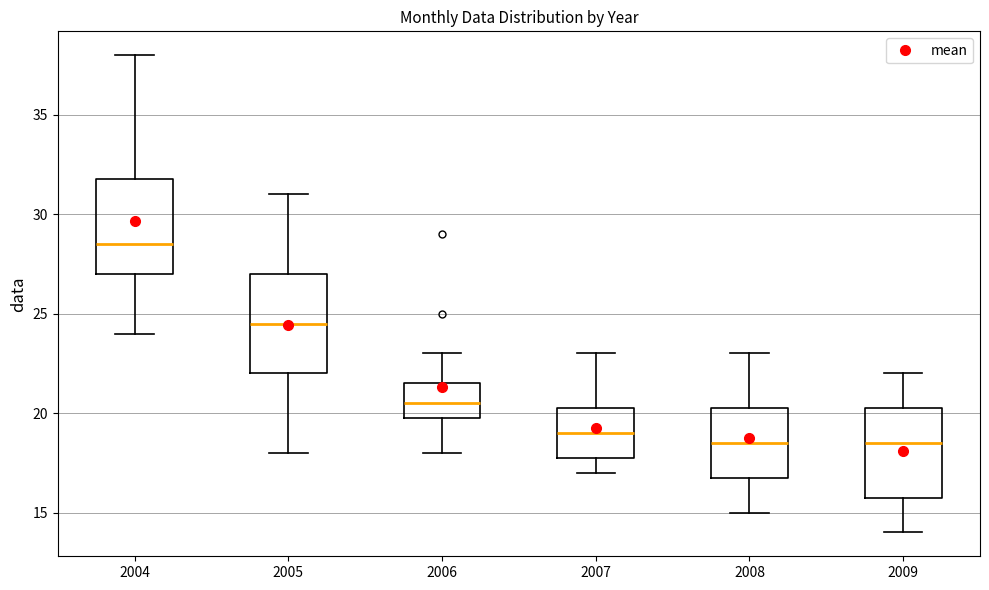

Where does the upper whisker of the box at x = 2007 end on the y-axis? The values are not printed on the chart, so give them approximately, as read against the axis.

23.0